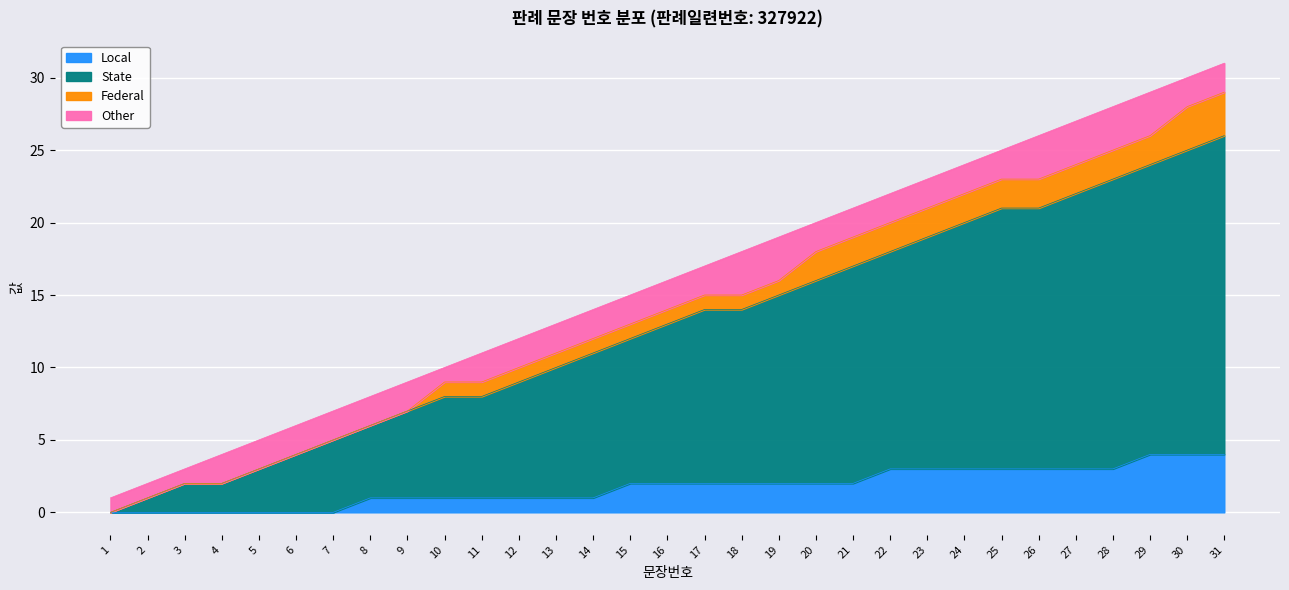

The value at 5 is 2. True or false?

False